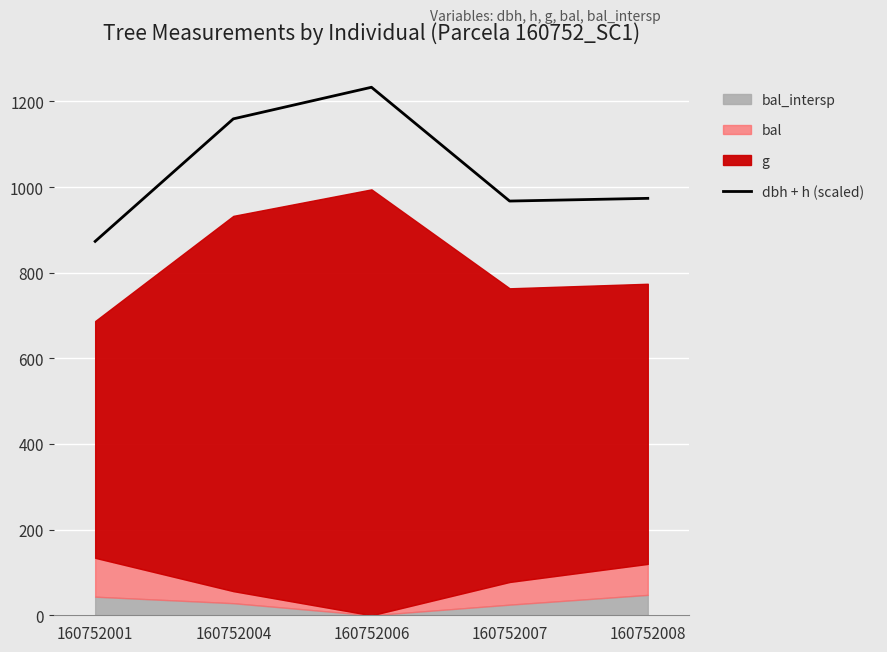

List the labels in order of value, largest first.

160752006, 160752004, 160752008, 160752007, 160752001